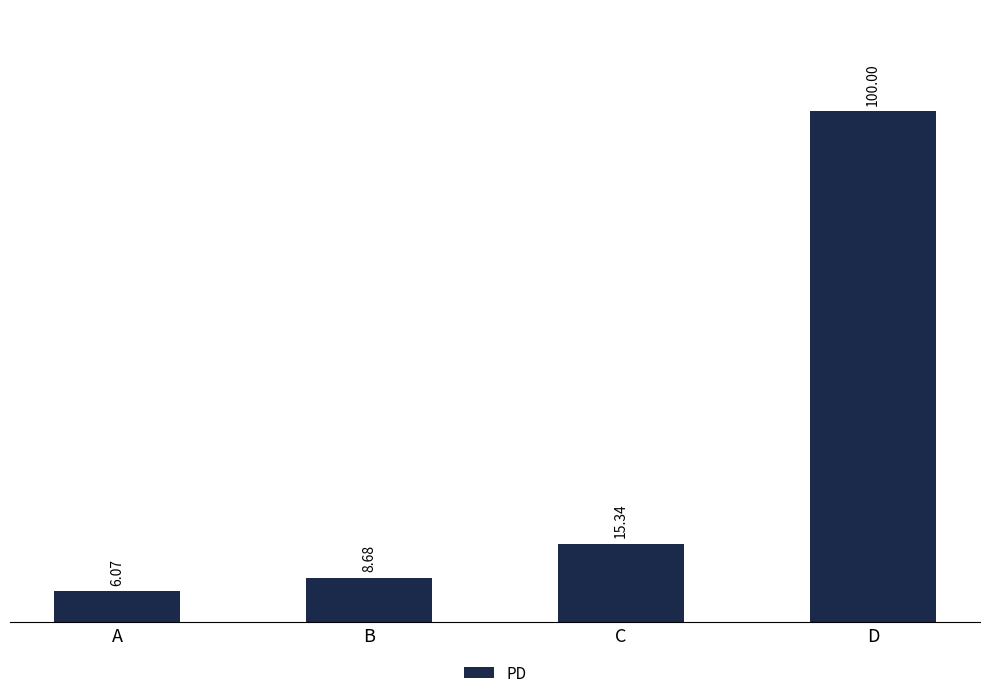

What is the approximate value at D?

100.0